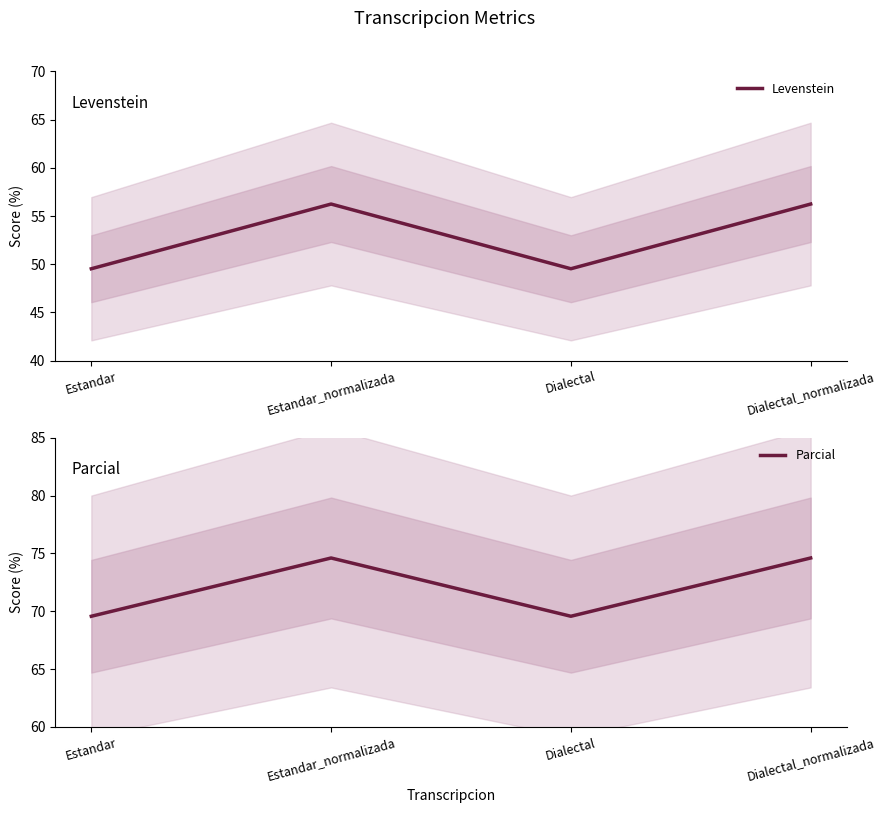

Where is the first local minimum for Parcial?

Dialectal